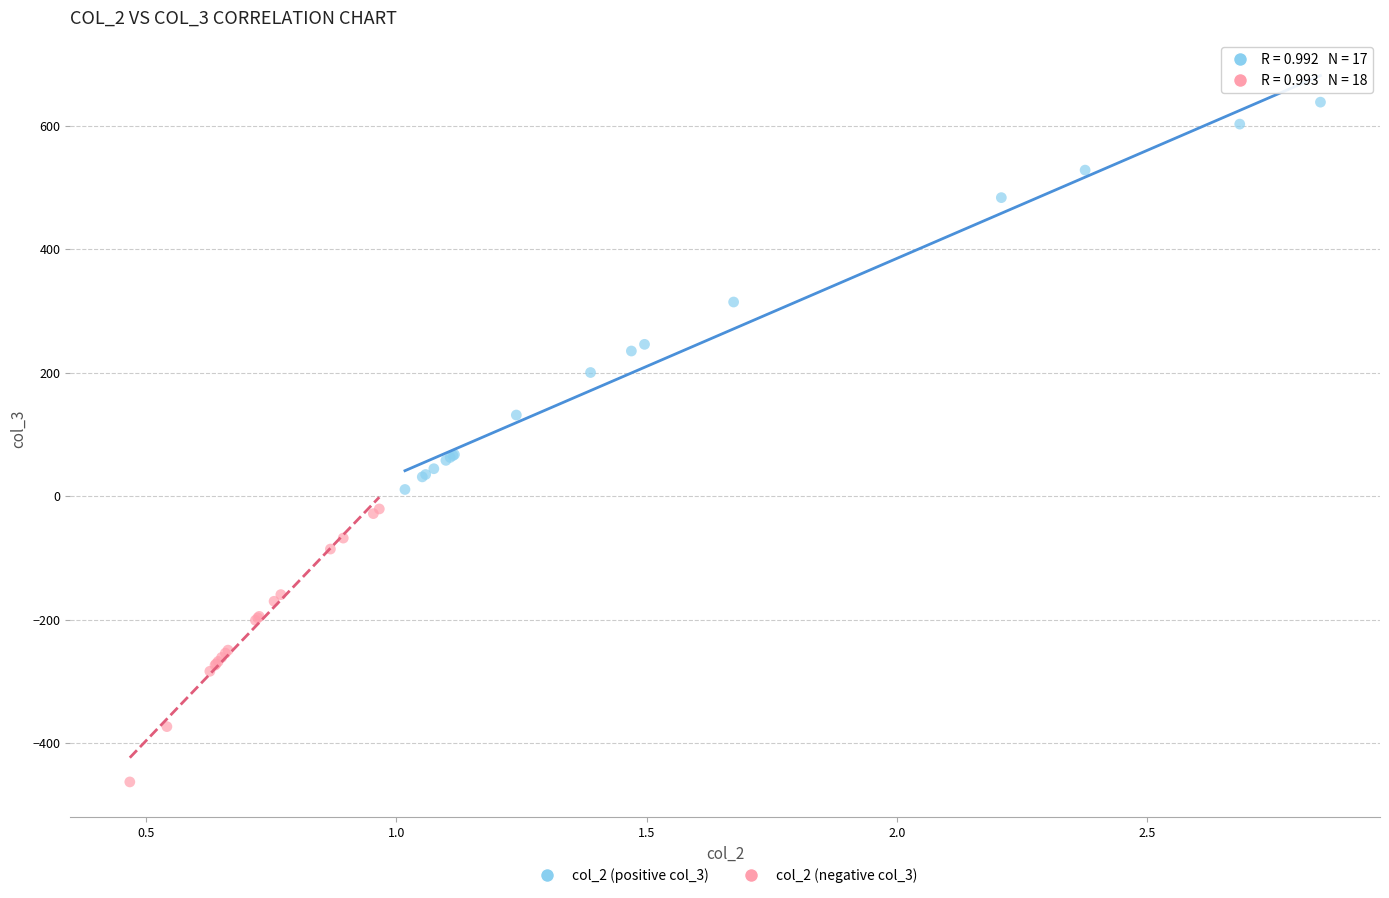

Which series has the widest spread of Y values?

col_2 (positive col_3)